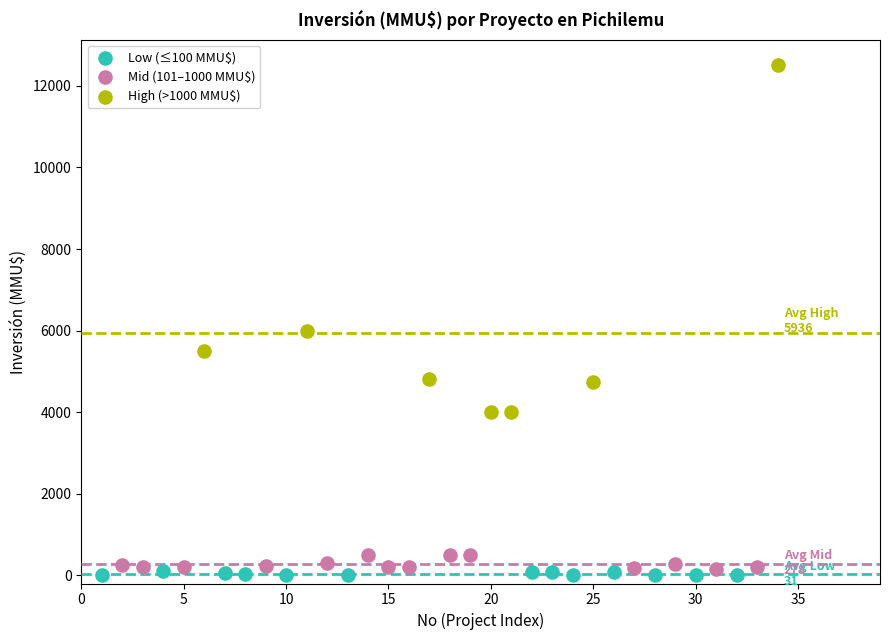

Which series reaches the minimum Y coordinate?

Low (≤100 MMU$)